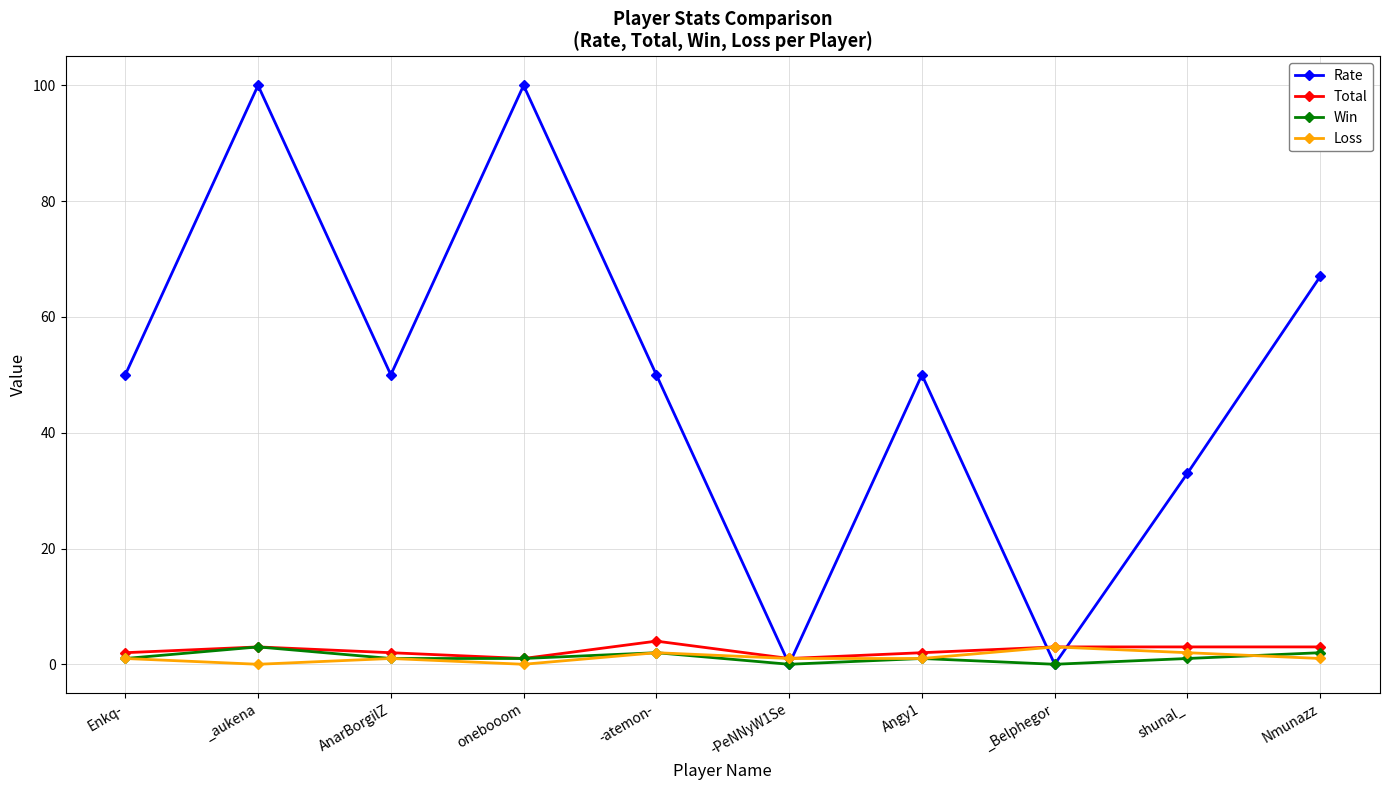

What is the difference between the Rate values at Nmunazz and Angy1?

17